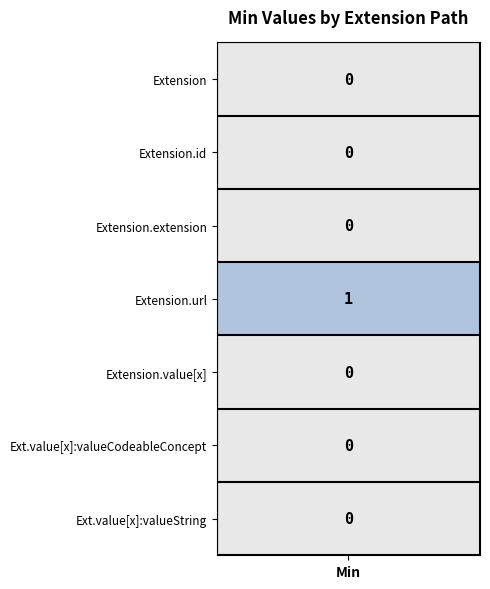

Is the value of Extension at 2 greater than the value of Extension.extension at 4?

No